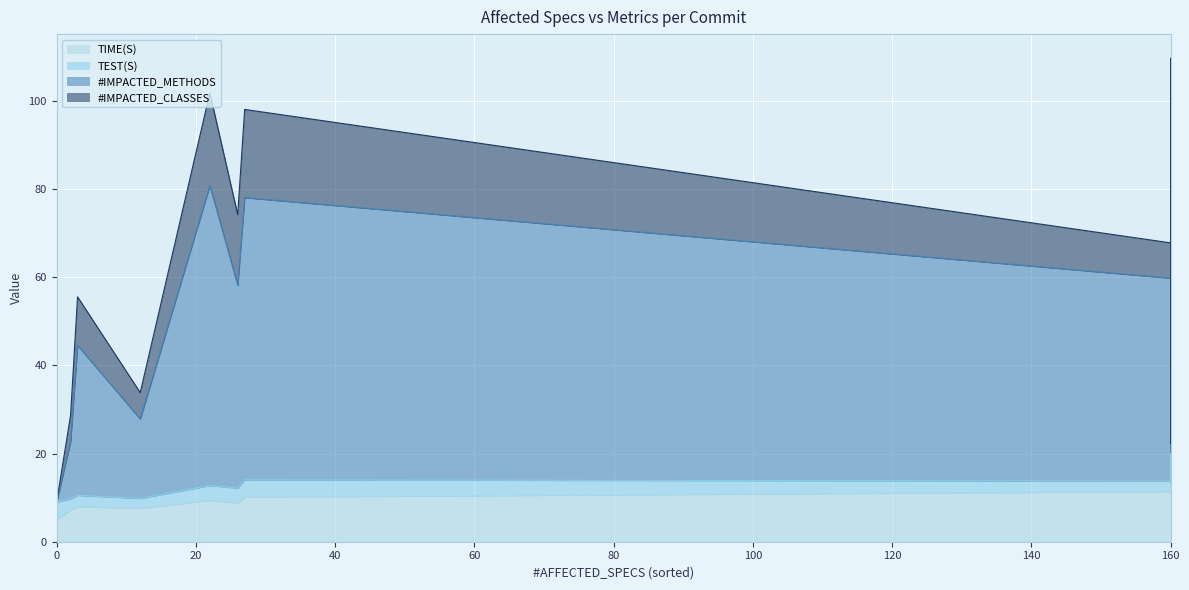

At how many categories does at least one series exceed 17?

11